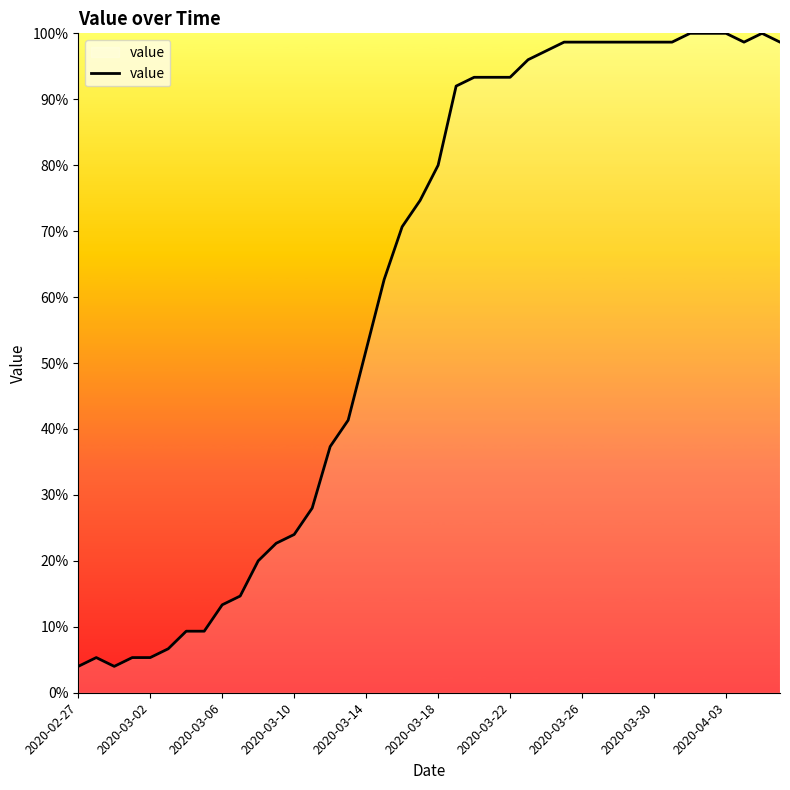

What is the difference between the maximum and minimum values?

96.0